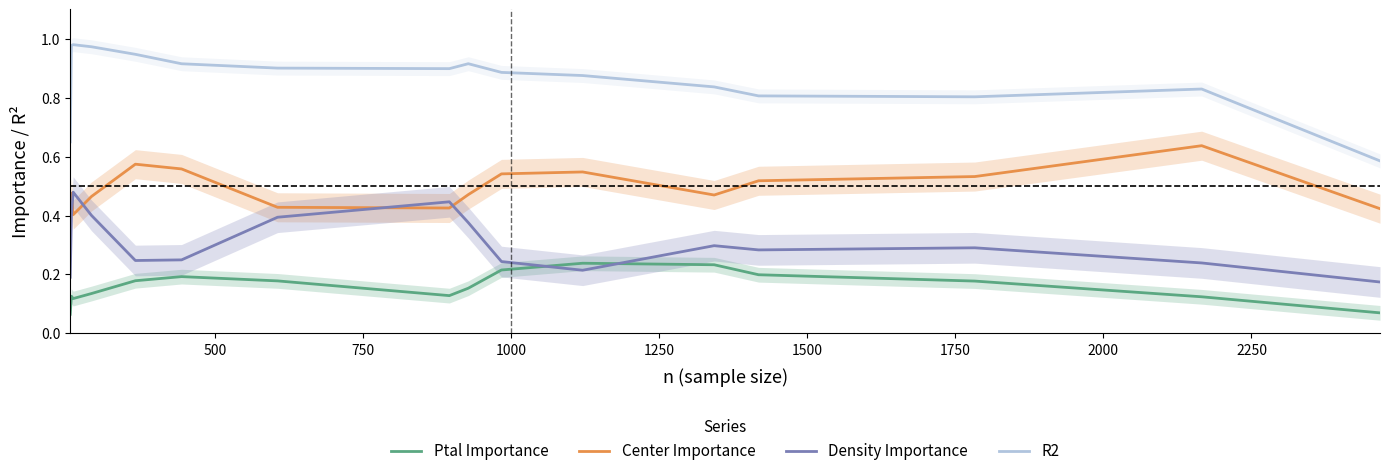

What is the difference between the second highest and minimum values in the Center Importance series?

0.2